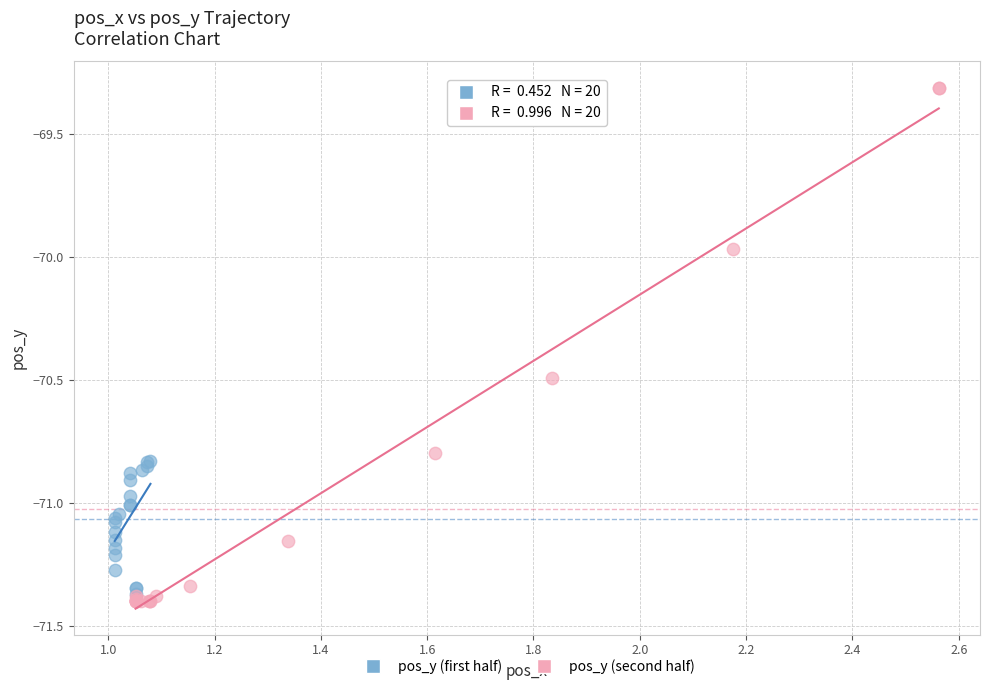

Which series reaches the maximum Y coordinate?

pos_y (second half)